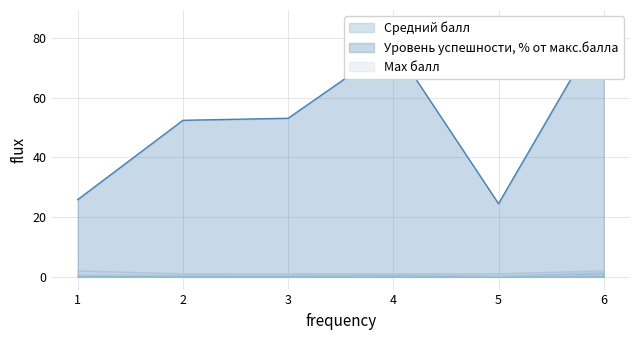

Reading left to right, what are all the values shown in this chart?

Средний балл: 1=0.5	2=0.5	3=0.5	4=0.8	5=0.2	6=1.4
Уровень успешности, % от макс.балла: 1=25.9	2=52.4	3=53.1	4=77.6	5=24.5	6=85.0
Max балл: 1=2.0	2=1.0	3=1.0	4=1.0	5=1.0	6=2.0